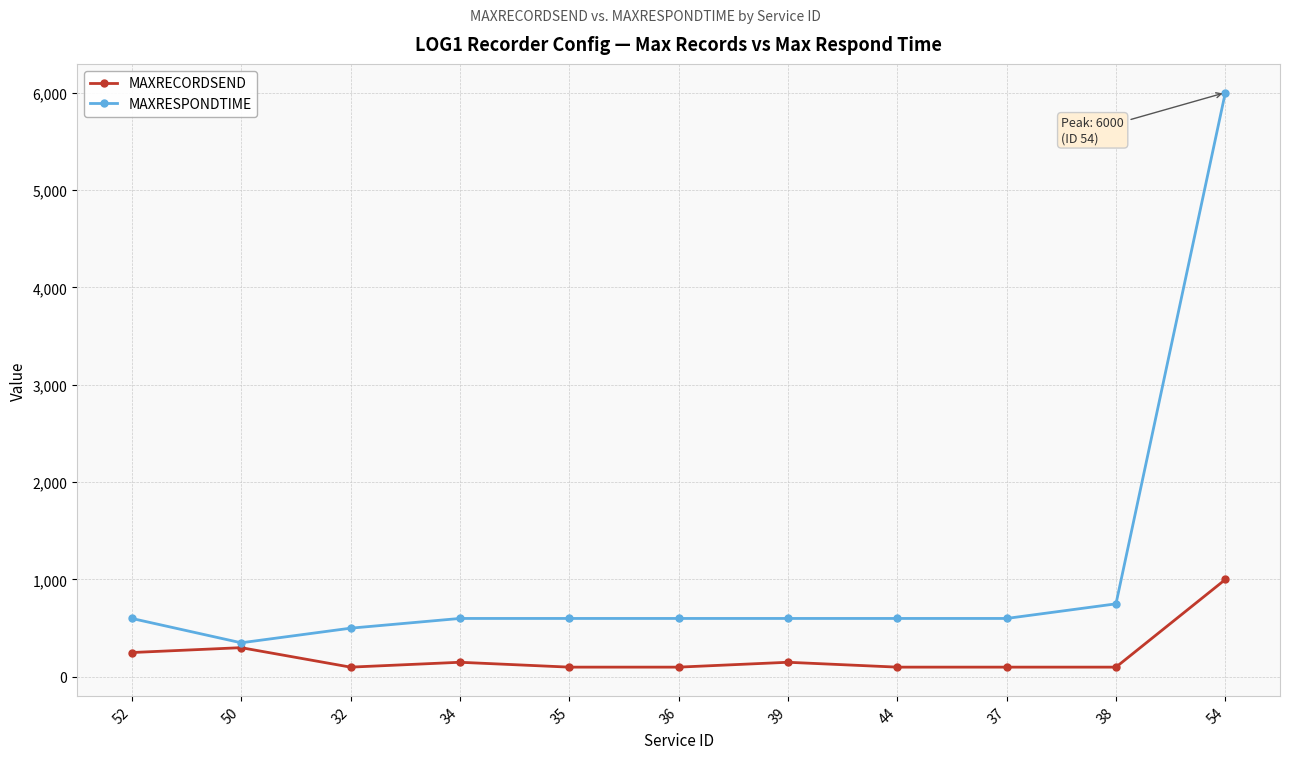

How many data points does each series have?

11